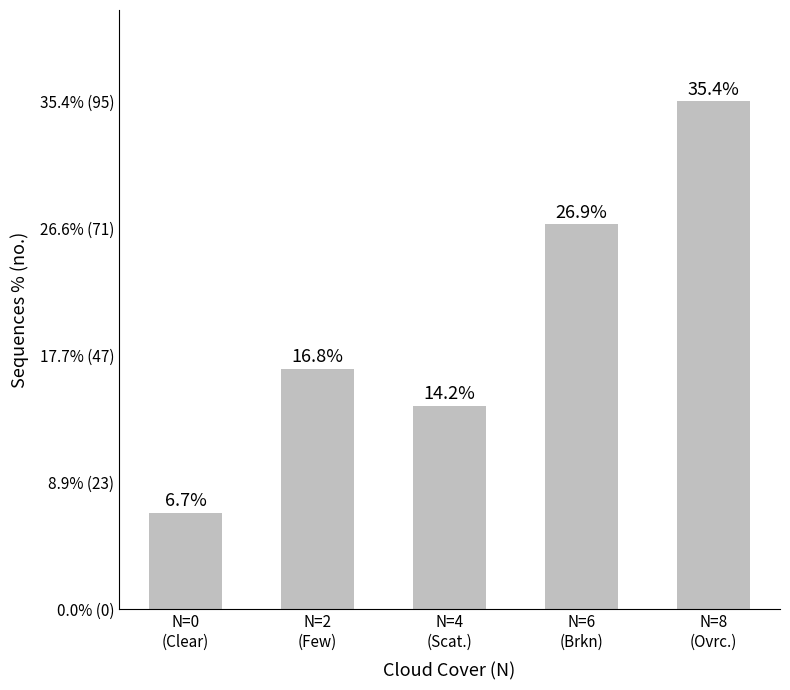

What is the smallest value displayed?

18